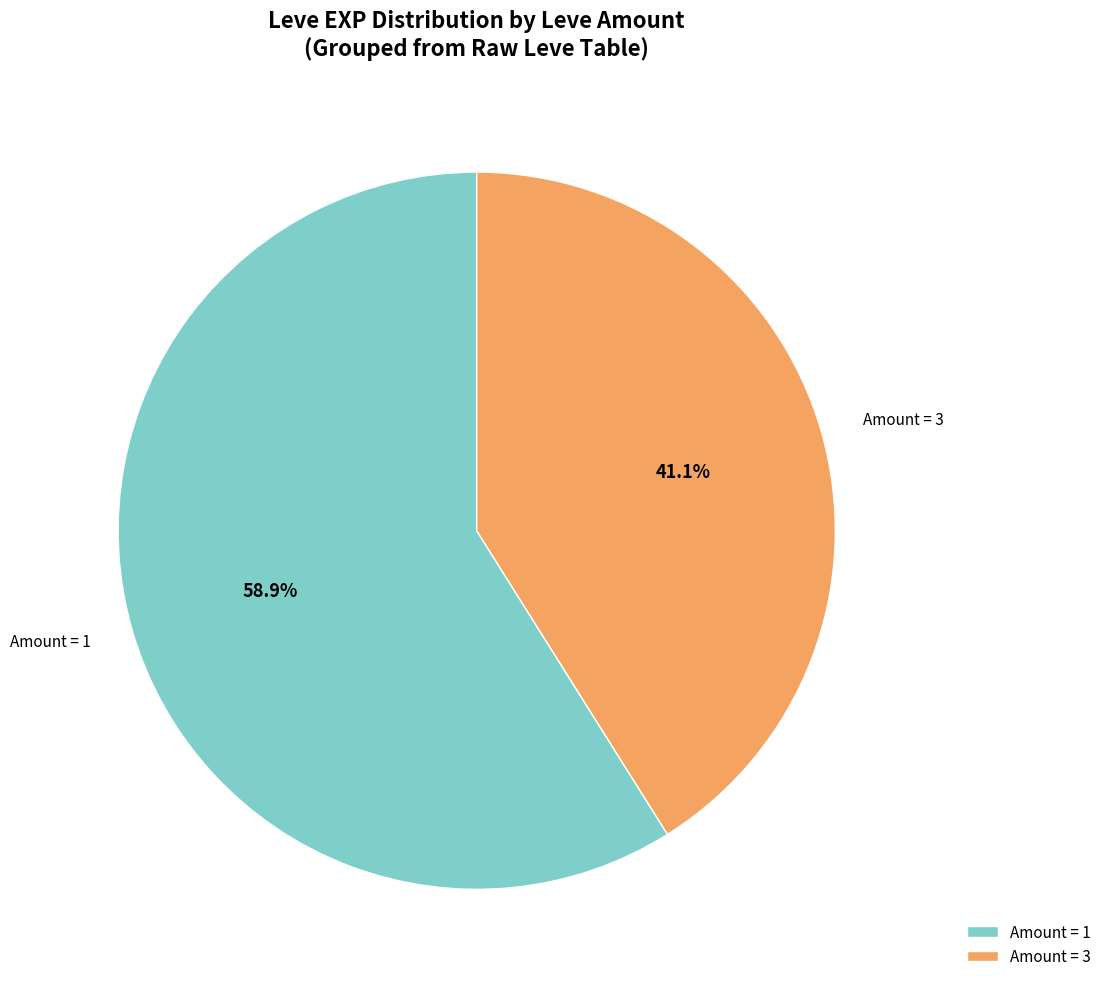

Rank the categories by value from highest to lowest.

Amount = 1, Amount = 3